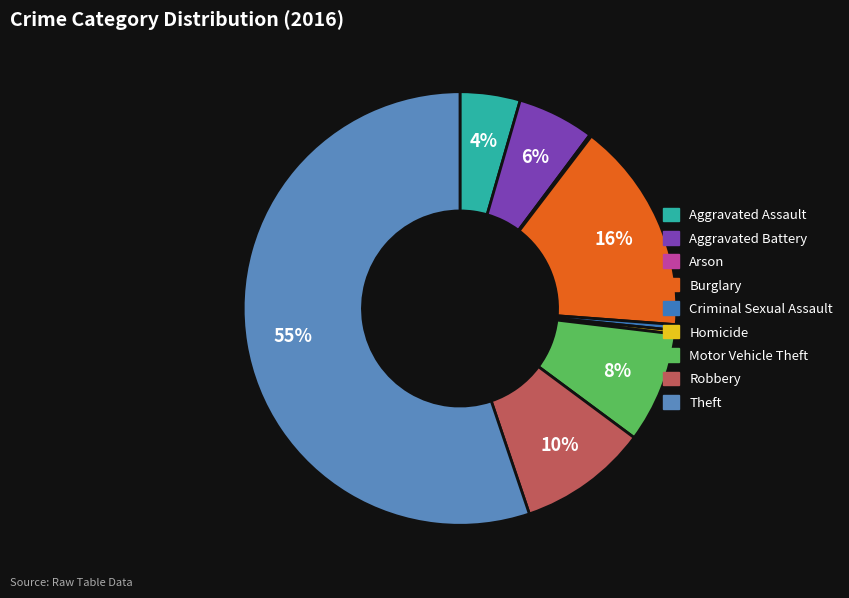

Between Burglary and Theft, which is larger?

Theft